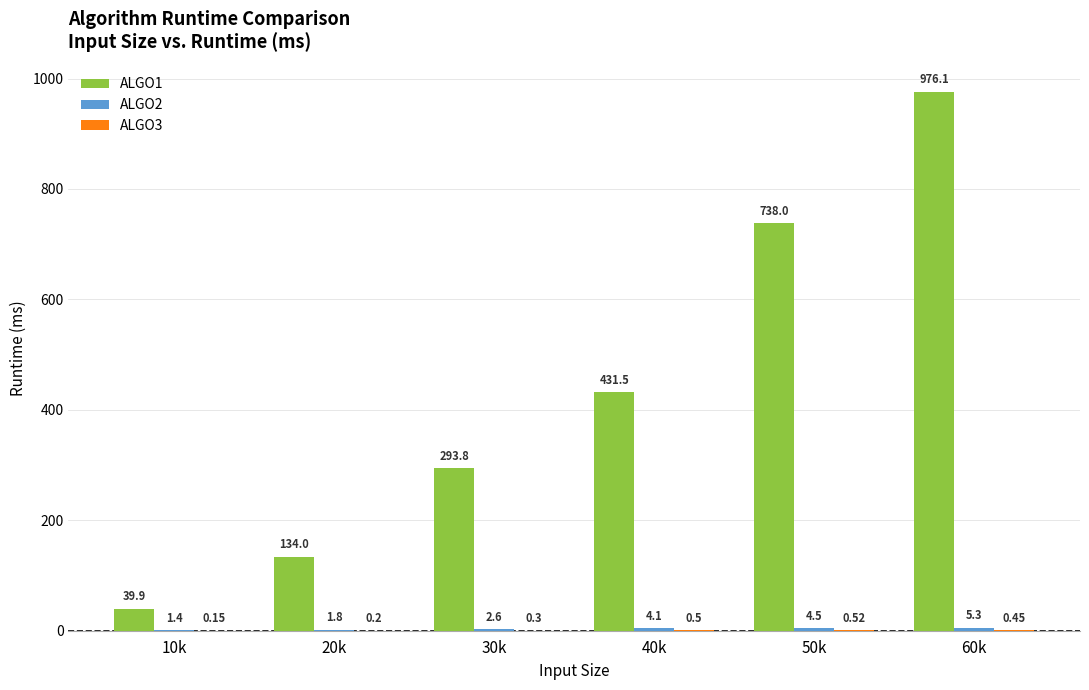

How many series are shown in this chart?

3